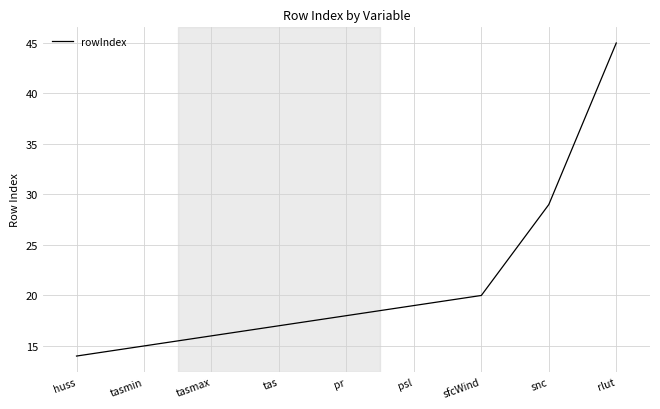

Reading right to left, list all the values displayed in this chart.

rlut=45	snc=29	sfcWind=20	psl=19	pr=18	tas=17	tasmax=16	tasmin=15	huss=14